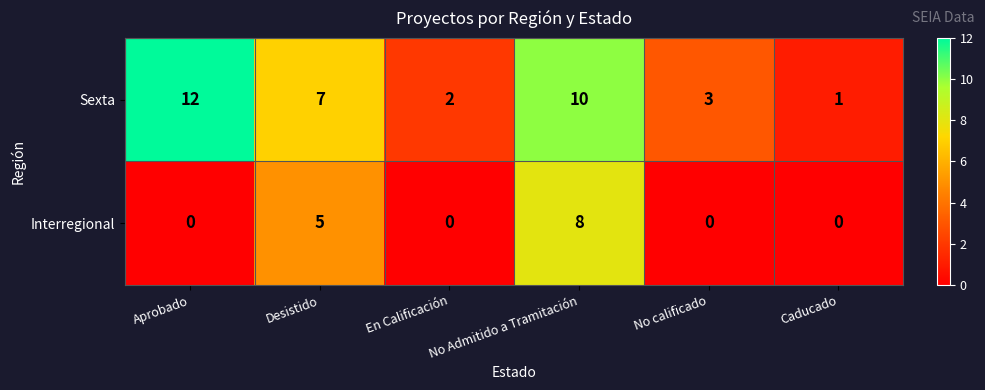

Which series changed the most between Aprobado and No Admitido a Tramitación?

Interregional